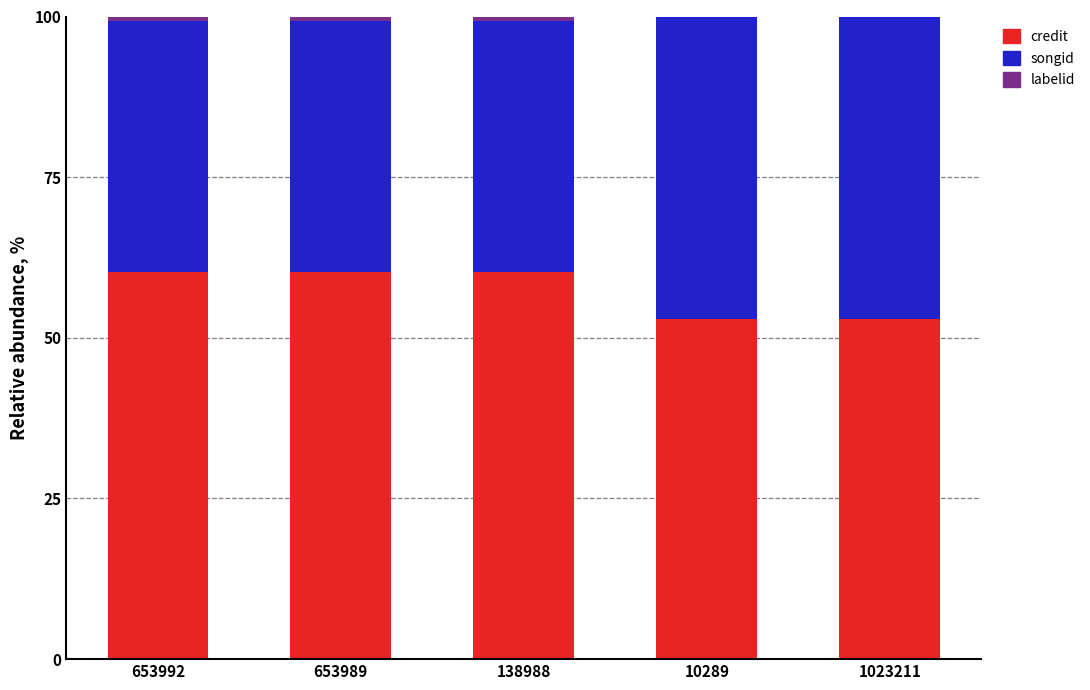

The value of credit at 10289 is 24.2. True or false?

False